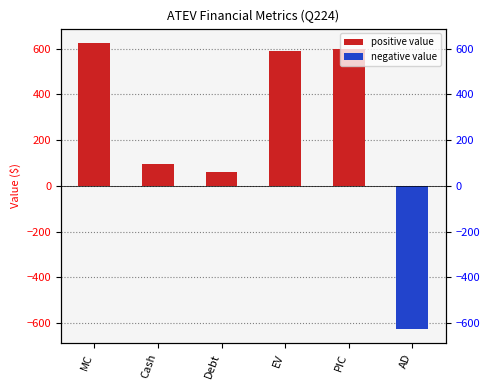

List the labels in order of value, smallest first.

AD, Debt, Cash, EV, PIC, MC